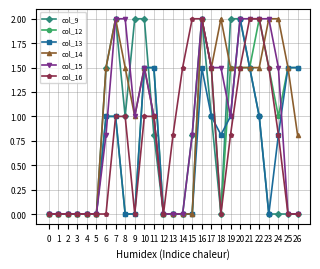

Reading left to right, transcribe all the data shown in this chart.

col_9: 0=0.0	1=0.0	2=0.0	3=0.0	4=0.0	5=0.0	6=1.5	7=2.0	8=1.0	9=2.0	10=2.0	11=0.8	12=0.0	13=0.0	14=0.0	15=0.8	16=2.0	17=1.0	18=0.0	19=2.0	20=2.0	21=1.5	22=1.0	23=0.0	24=0.0	25=0.0	26=0.0
col_12: 0=0.0	1=0.0	2=0.0	3=0.0	4=0.0	5=0.0	6=1.0	7=1.0	8=0.0	9=0.0	10=1.5	11=1.5	12=0.0	13=0.0	14=0.0	15=0.0	16=2.0	17=1.5	18=0.0	19=1.5	20=1.5	21=1.5	22=2.0	23=1.5	24=1.0	25=1.5	26=1.5
col_13: 0=0.0	1=0.0	2=0.0	3=0.0	4=0.0	5=0.0	6=1.0	7=1.0	8=0.0	9=0.0	10=1.5	11=1.5	12=0.0	13=0.0	14=0.0	15=0.0	16=1.5	17=1.0	18=0.8	19=1.0	20=2.0	21=1.5	22=1.0	23=0.0	24=0.8	25=1.5	26=1.5
col_14: 0=0.0	1=0.0	2=0.0	3=0.0	4=0.0	5=0.0	6=1.5	7=2.0	8=1.5	9=1.0	10=1.5	11=1.0	12=0.0	13=0.0	14=0.0	15=0.0	16=2.0	17=1.5	18=2.0	19=1.5	20=1.5	21=1.5	22=1.5	23=2.0	24=2.0	25=1.5	26=0.8
col_15: 0=0.0	1=0.0	2=0.0	3=0.0	4=0.0	5=0.0	6=0.8	7=2.0	8=2.0	9=1.0	10=1.5	11=1.0	12=0.0	13=0.0	14=0.0	15=0.8	16=2.0	17=1.5	18=1.5	19=1.0	20=2.0	21=2.0	22=2.0	23=2.0	24=1.5	25=0.0	26=0.0
col_16: 0=0.0	1=0.0	2=0.0	3=0.0	4=0.0	5=0.0	6=0.0	7=1.0	8=1.0	9=0.0	10=1.0	11=1.0	12=0.0	13=0.8	14=1.5	15=2.0	16=2.0	17=1.5	18=0.0	19=0.8	20=1.5	21=2.0	22=2.0	23=1.5	24=0.8	25=0.0	26=0.0